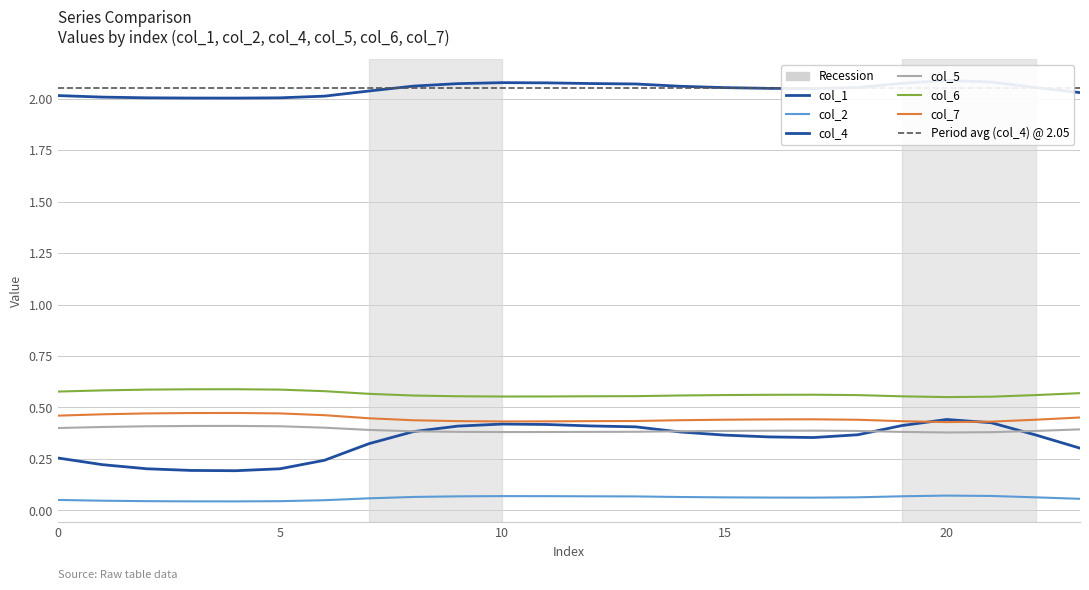

What is the total value across all series at 22?

3.9